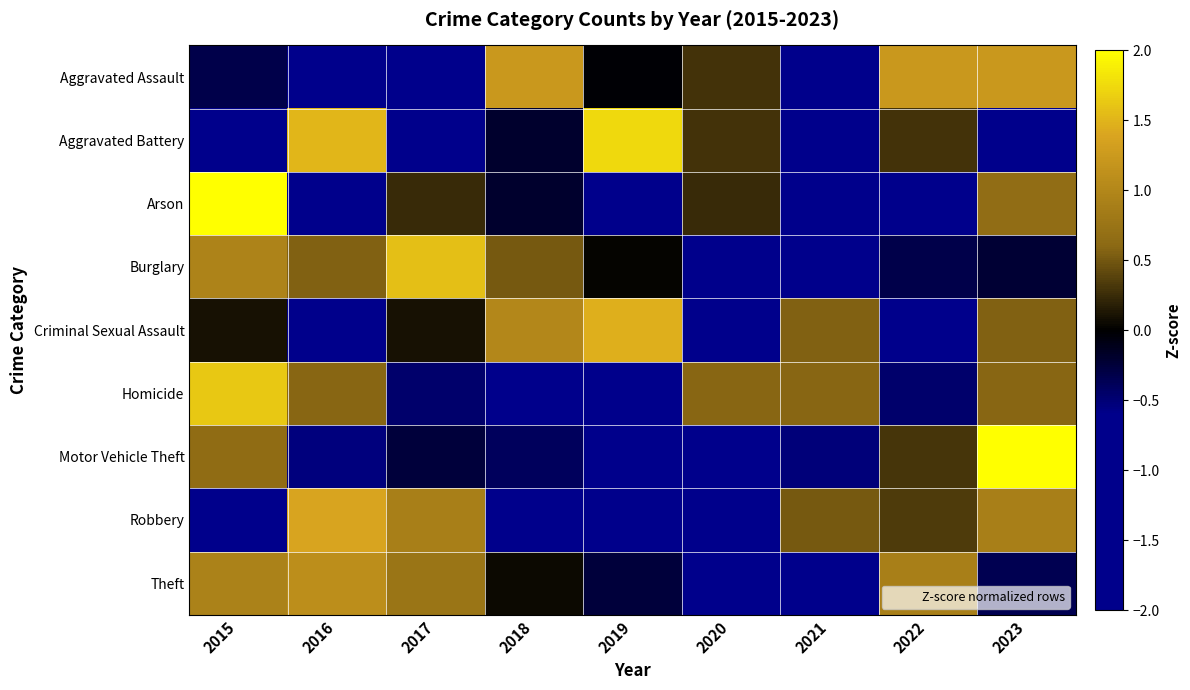

Rank the series at 2018 from highest to lowest value.

Aggravated Assault, Criminal Sexual Assault, Burglary, Theft, Arson, Aggravated Battery, Motor Vehicle Theft, Robbery, Homicide